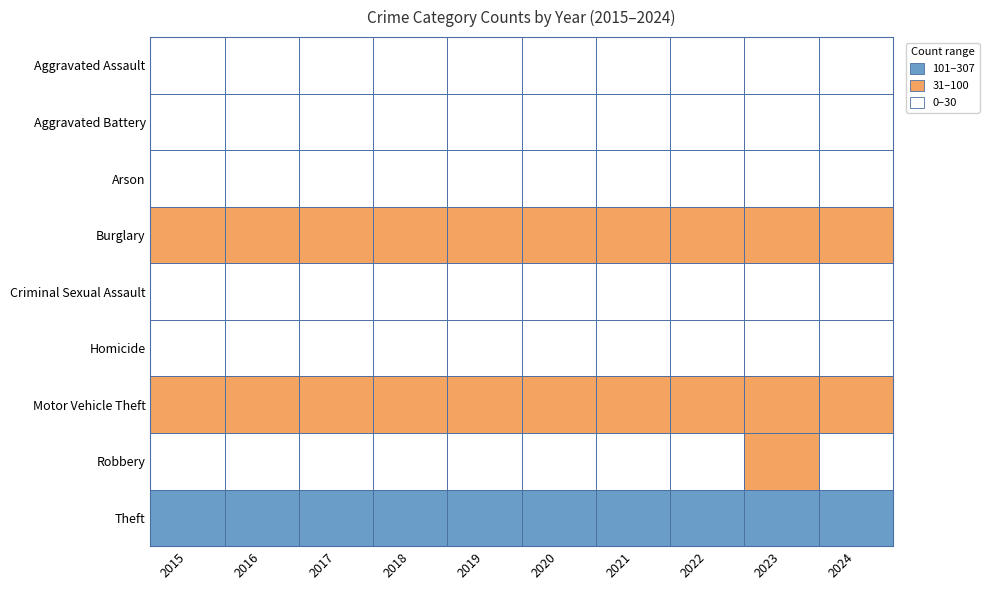

At which category is the sum across all series the highest?

2023